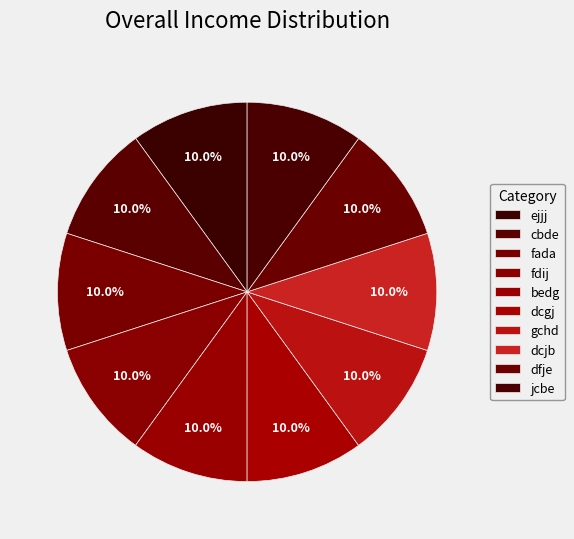

Between gchd and bedg, which is larger?

gchd